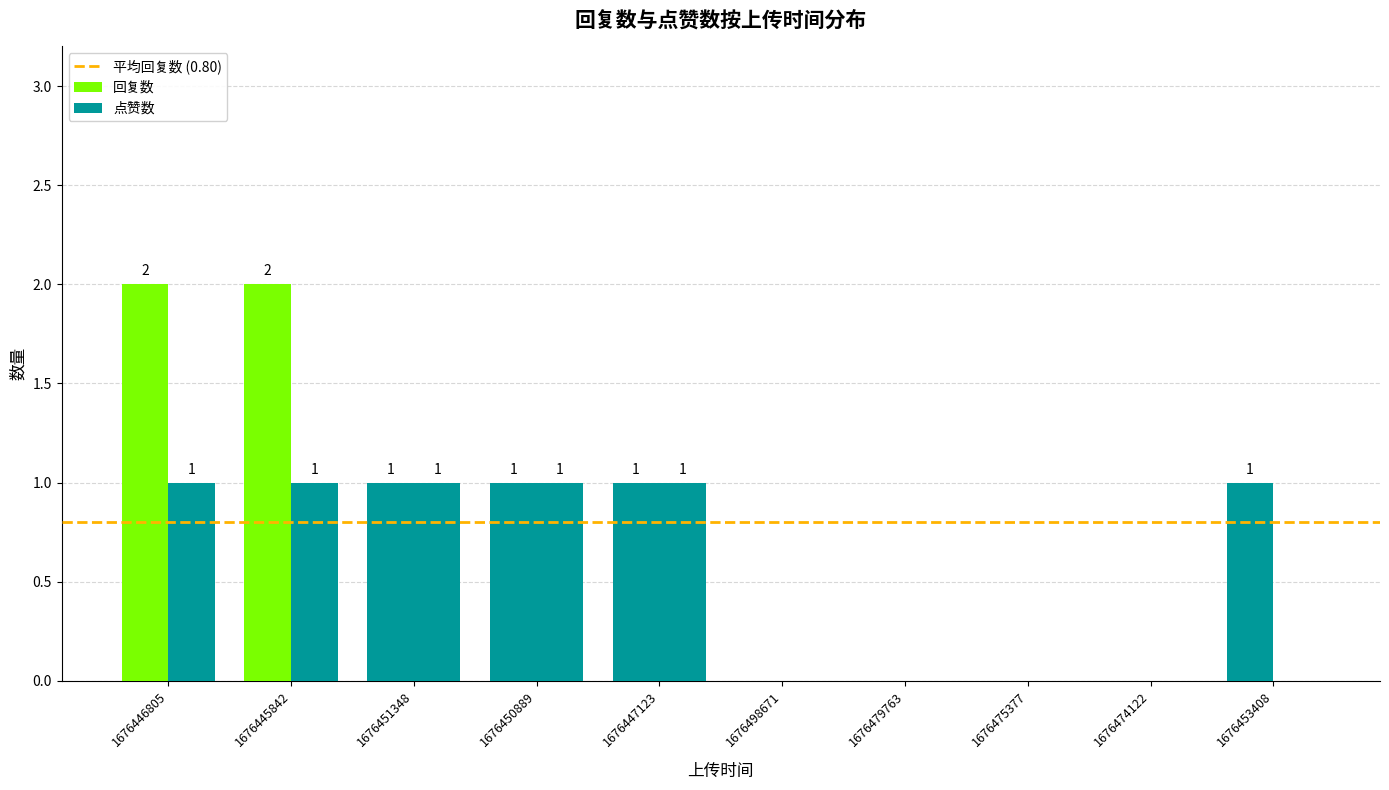

Are the bars horizontal?

No